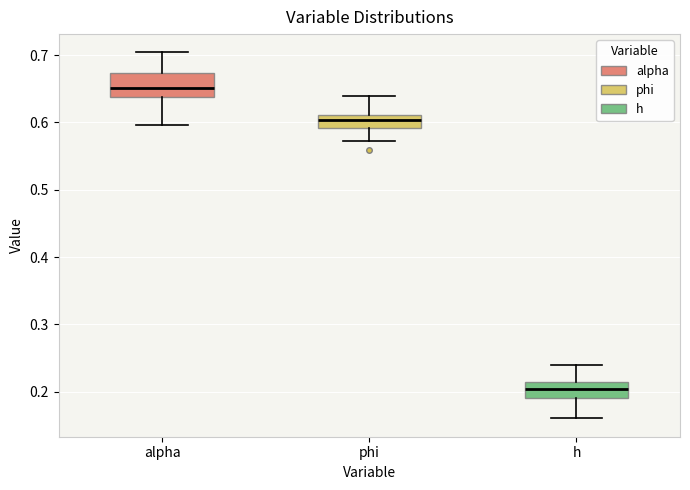

Reading left to right, transcribe this box plot: for each box, give where its median line is, the range the box spans, and where its two whiskers end, as read against the y-axis. The values are not printed on the chart, so give them approximately, as read against the axis.

alpha: median 0.65, box 0.64 to 0.67, whiskers 0.60 to 0.70
phi: median 0.60, box 0.59 to 0.61, whiskers 0.57 to 0.64
h: median 0.20, box 0.19 to 0.21, whiskers 0.16 to 0.24